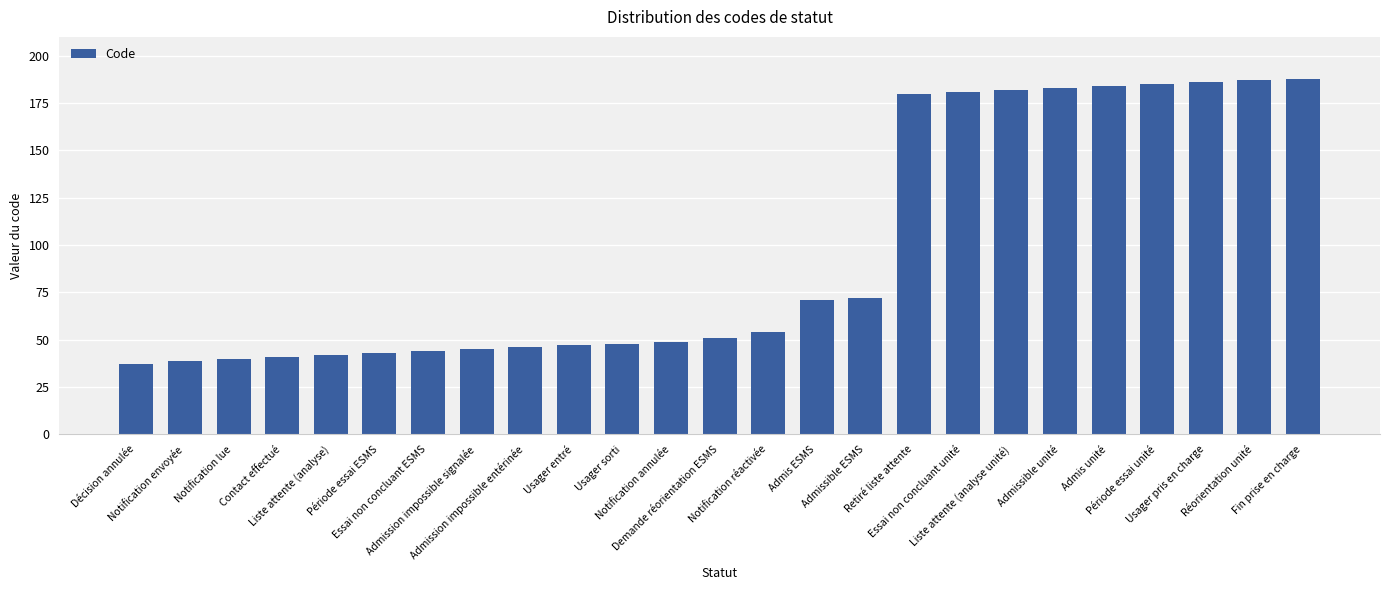

How many bars are there in total?

25